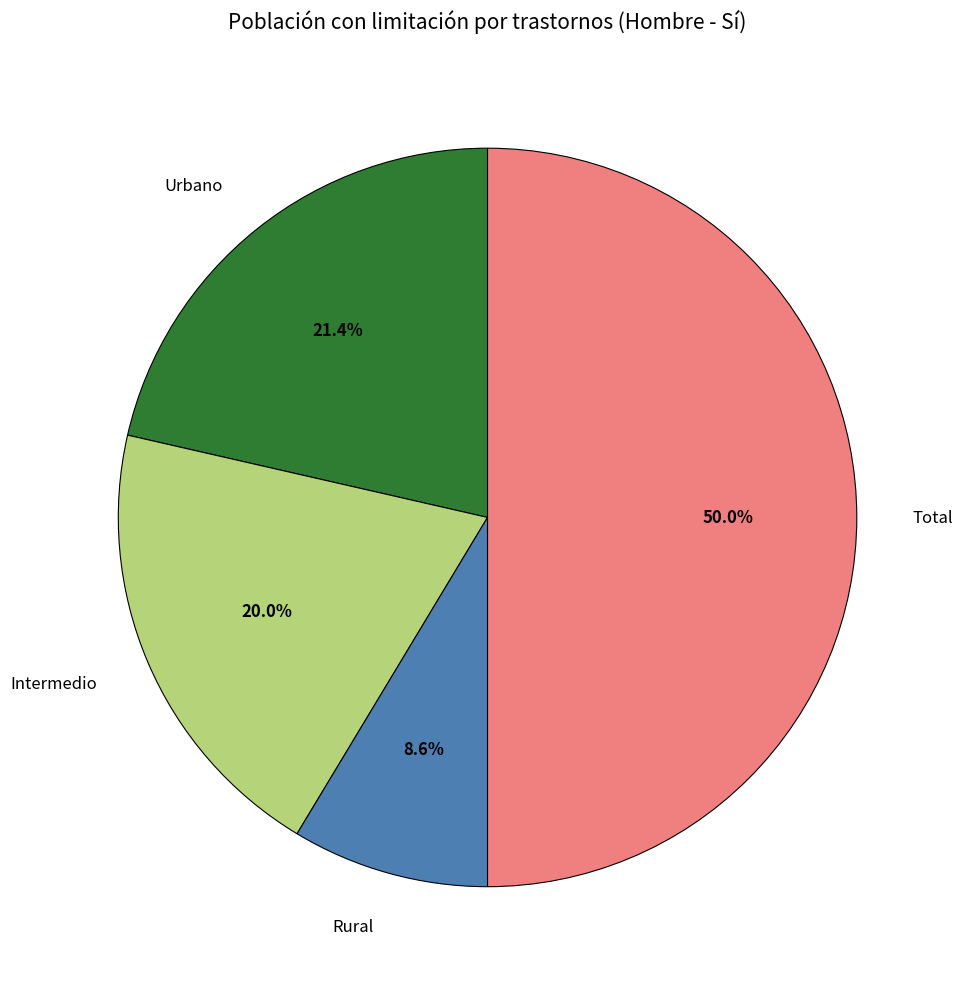

What portion of the pie excludes Rural?

91.4%